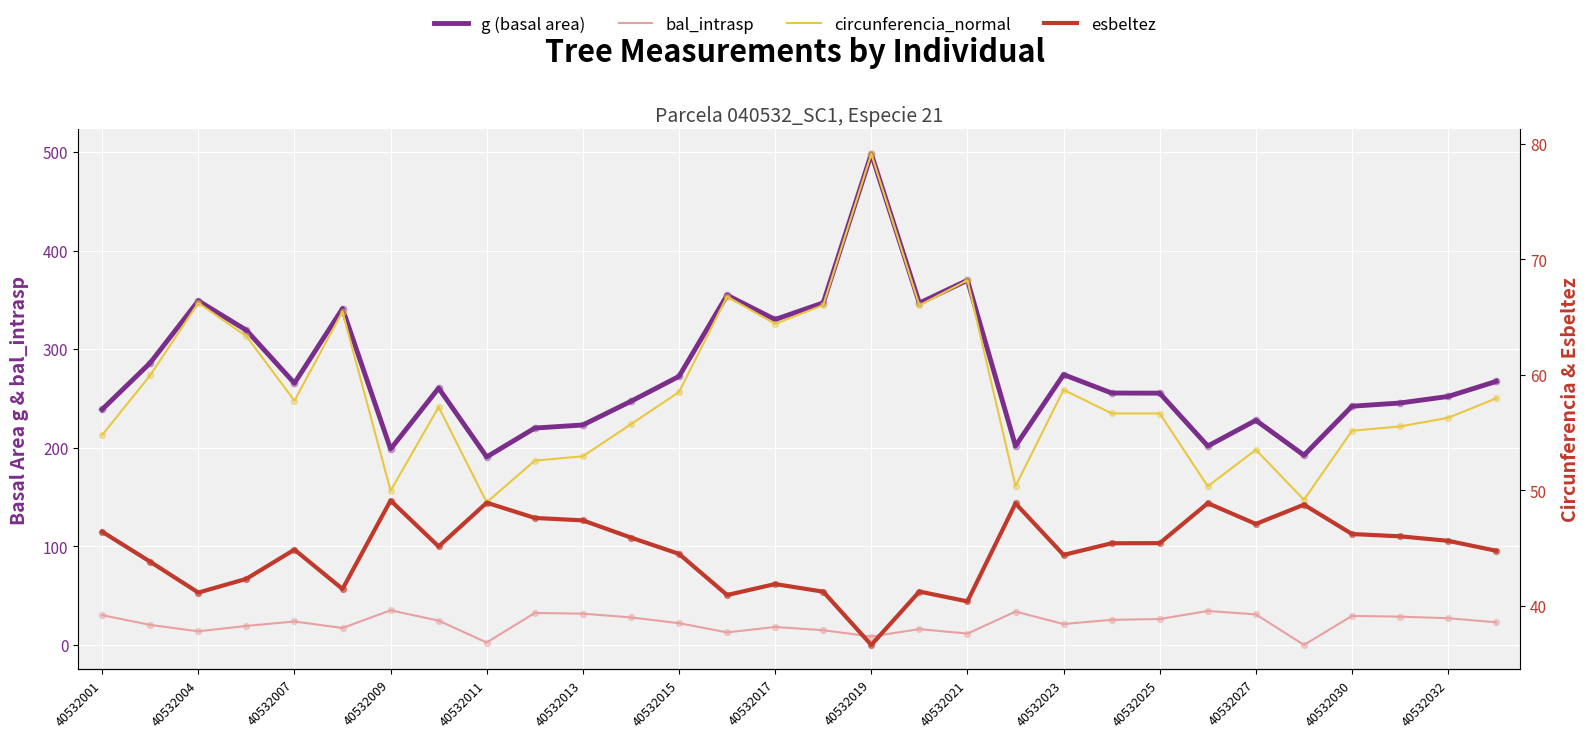

Which series has the widest spread of Y values?

g (basal area)